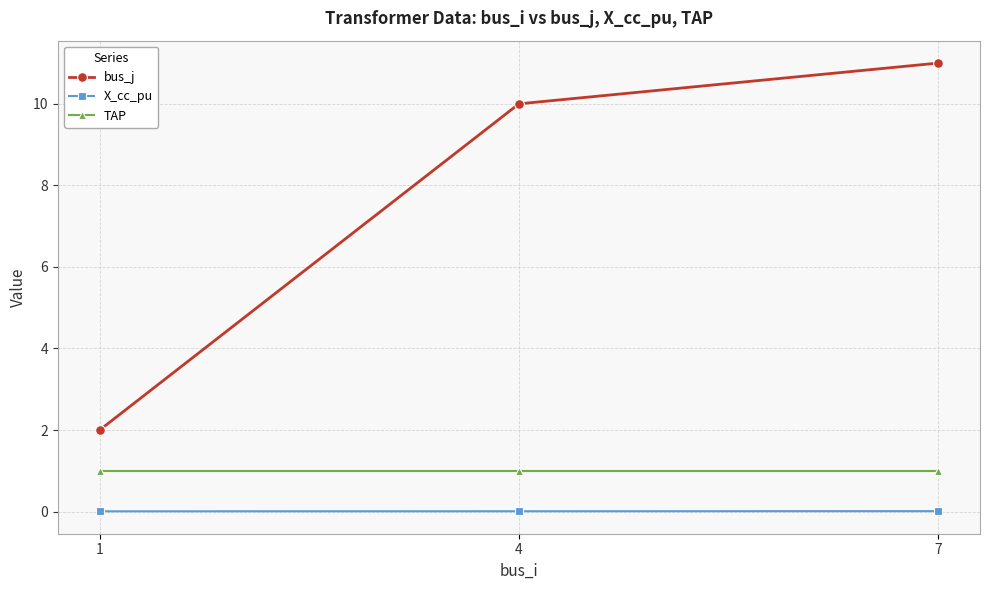

What is the spread (max minus min) of values at 4?

10.0